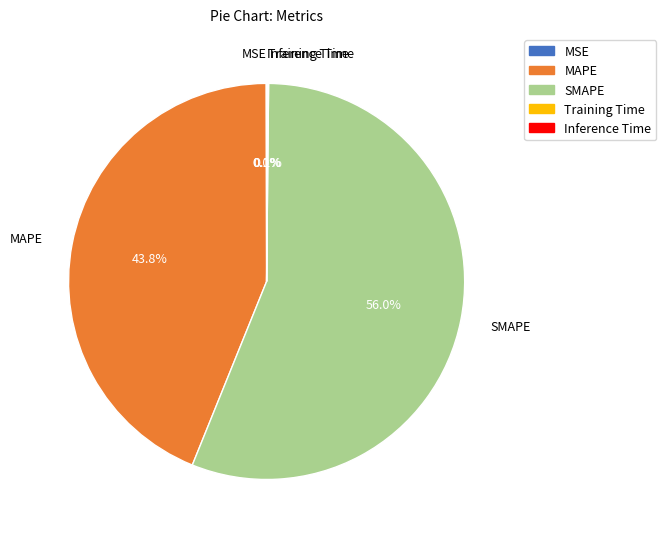

Which slice is the largest?

SMAPE